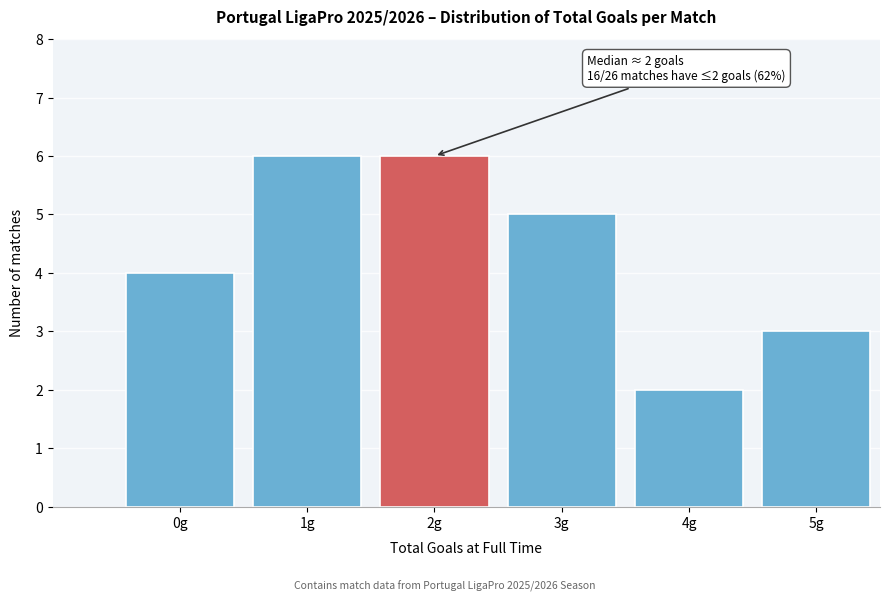

Reading left to right, list all the values displayed in this chart.

4	6	6	5	2	3